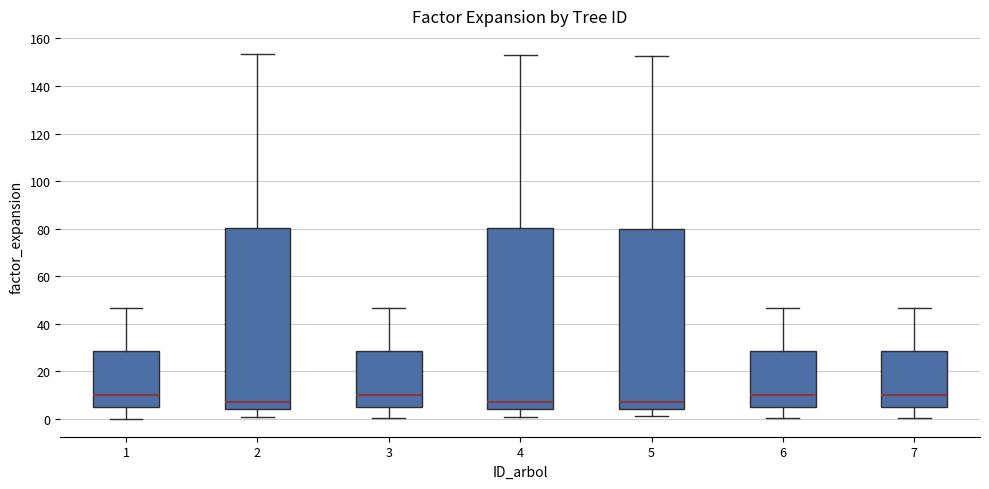

Reading left to right, read every box against the y-axis: the position of its median line, the range the box covers, and the ends of its whiskers. The values are not printed on the chart, so give them approximately, as read against the axis.

1: median 10, box 6 to 28, whiskers 0 to 46
2: median 8, box 4 to 80, whiskers 0 to 154
3: median 10, box 6 to 28, whiskers 0 to 46
4: median 8, box 4 to 80, whiskers 0 to 154
5: median 8, box 4 to 80, whiskers 2 to 152
6: median 10, box 6 to 28, whiskers 0 to 46
7: median 10, box 6 to 28, whiskers 0 to 46